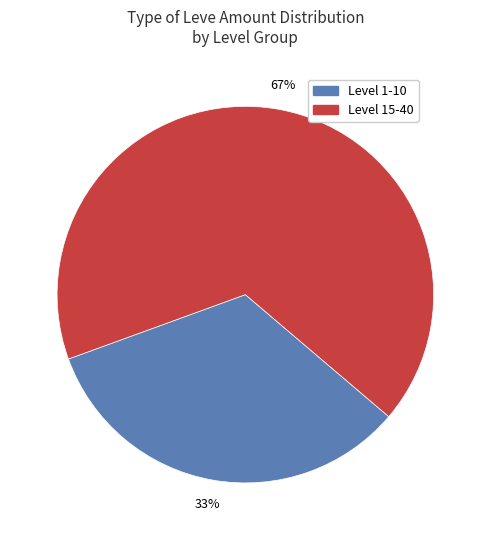

Is there any slice that represents more than half of the pie?

Yes